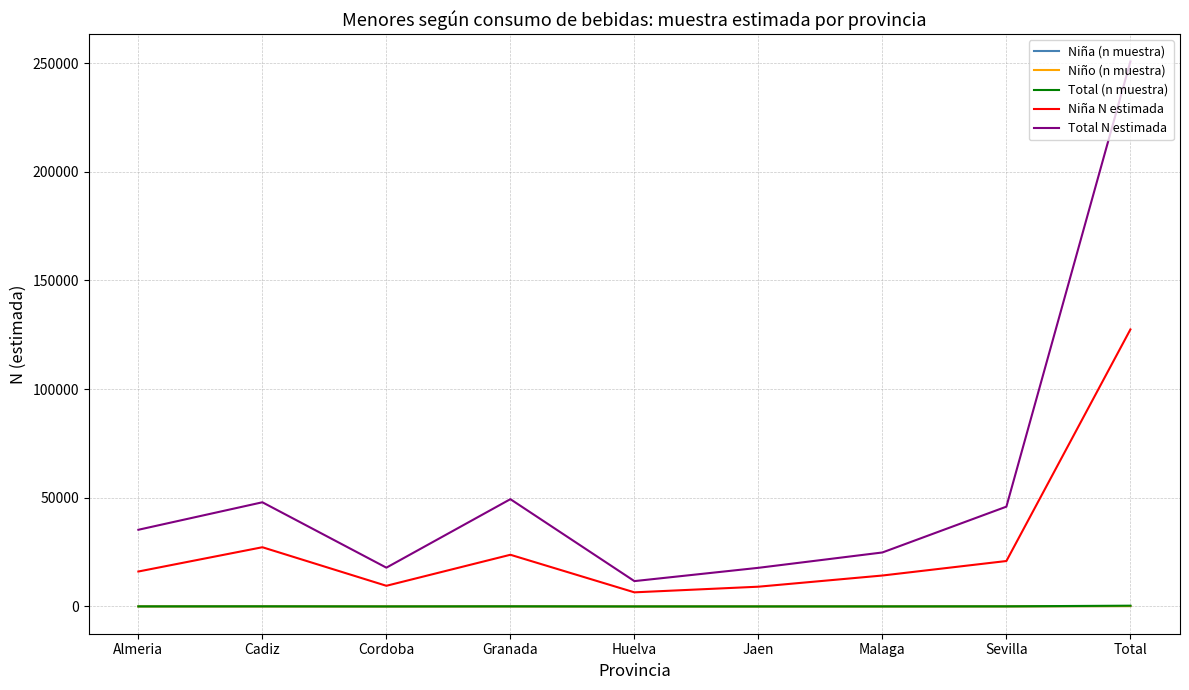

What is the average value of the Niña N estimada series?

28325